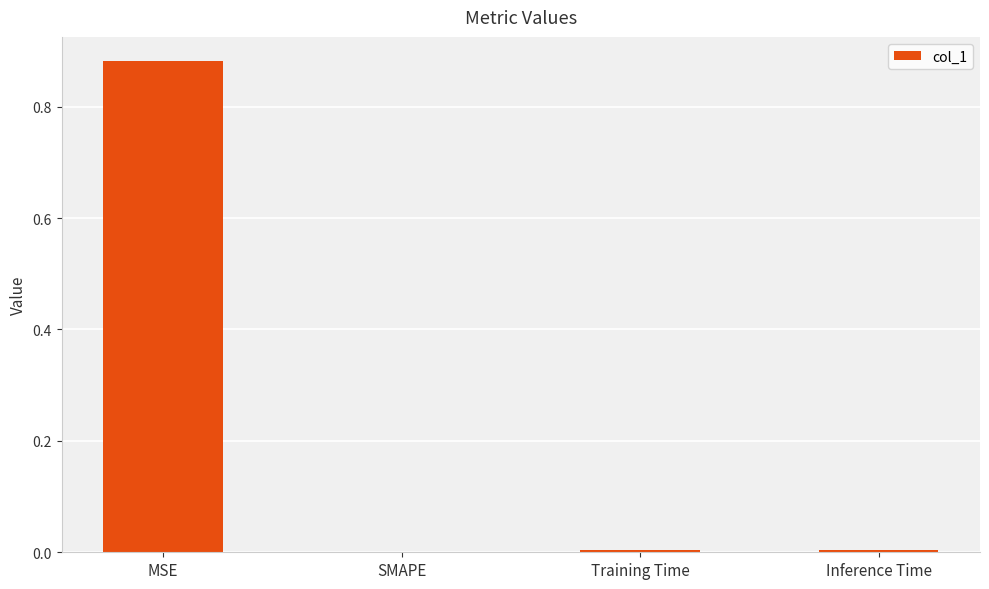

Is it true that the value at MSE is 1.3?

False